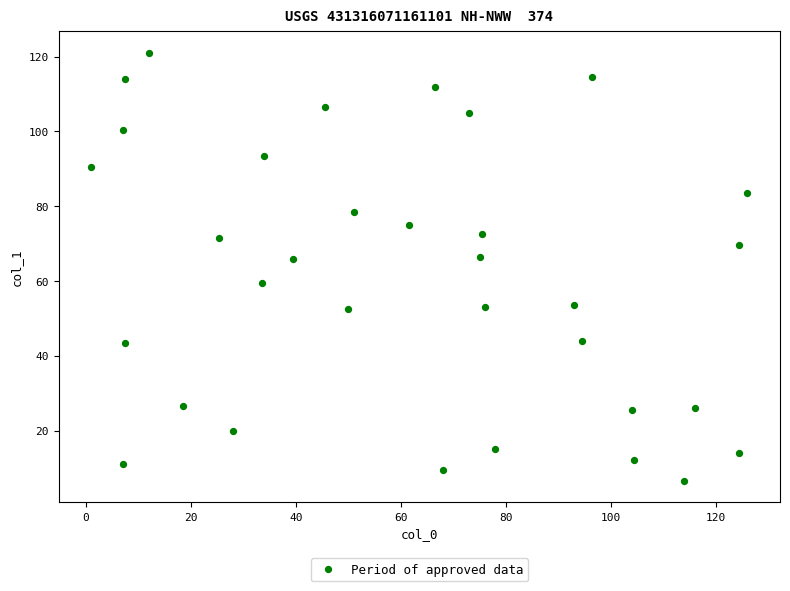

What is the range of Y values (max minus min)?

114.5